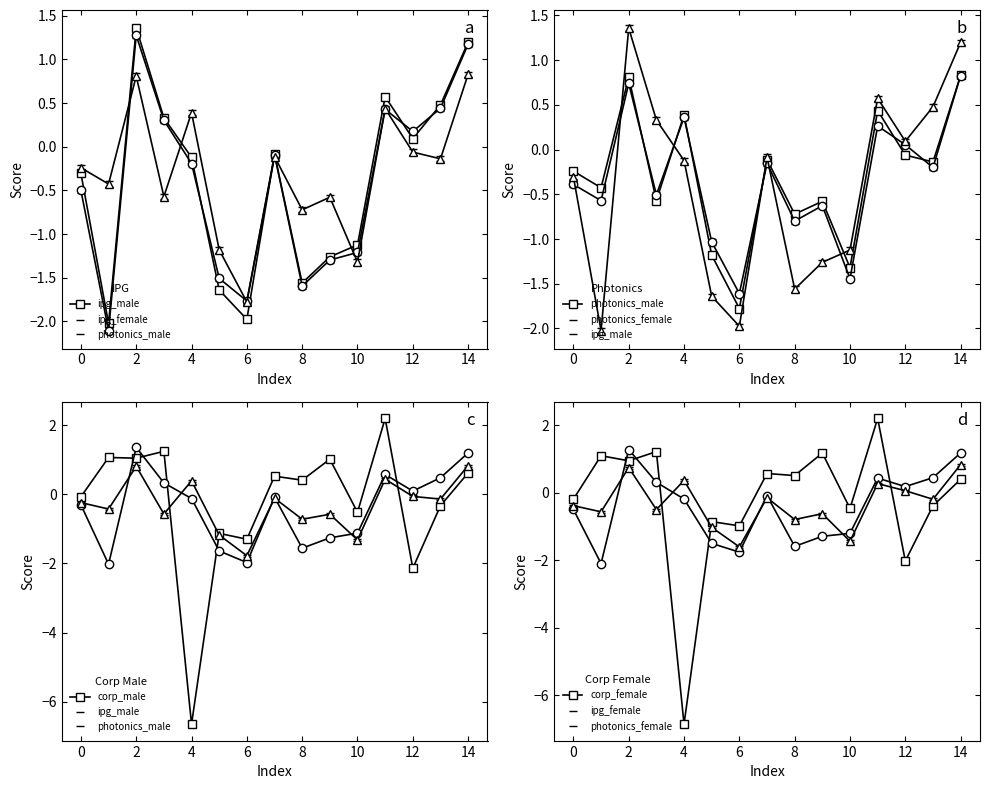

How many times do corp_male and corp_female cross each other?

5